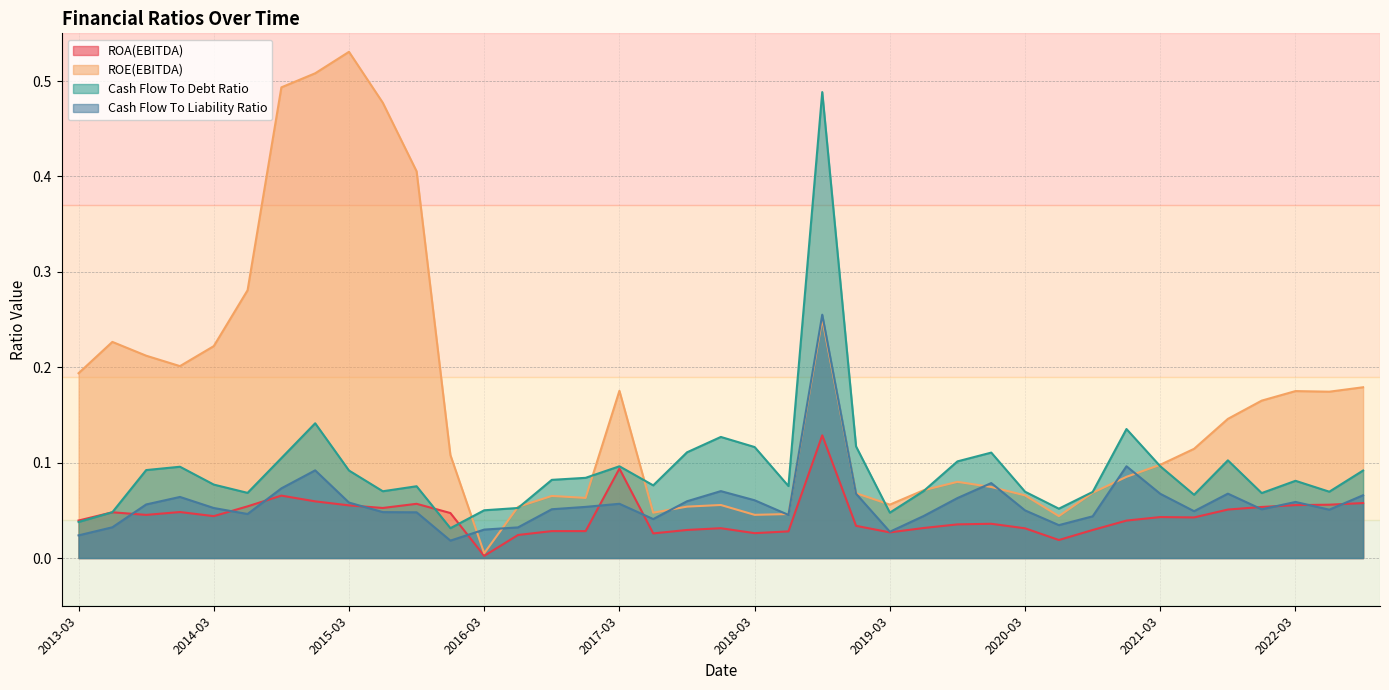

At which category does ROA(EBITDA) reach its first local peak?

2013-06-01